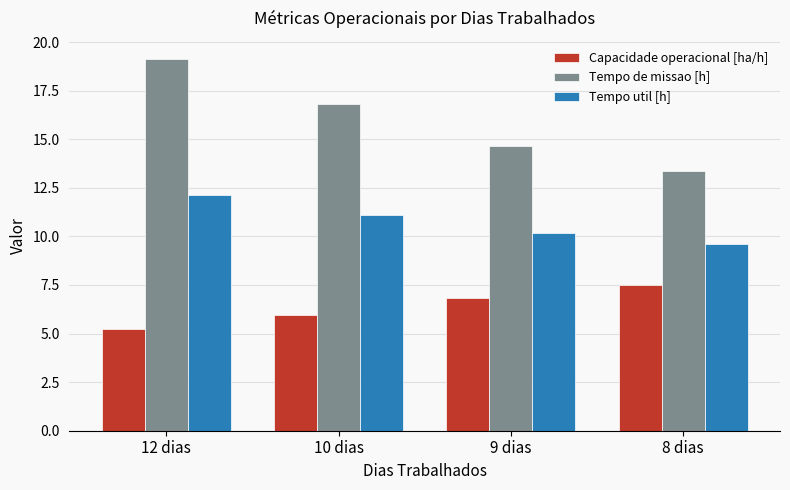

What is the value of the Capacidade operacional [ha/h] bar at the 1st from the left?

5.2